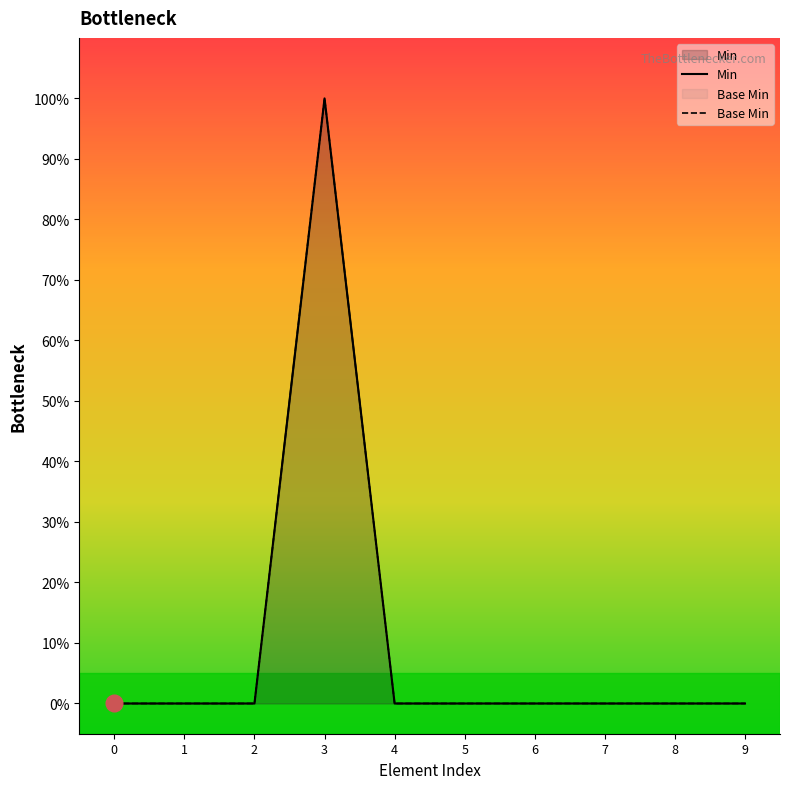

Reading left to right, extract all data points from this chart.

Min: 0=0	1=0	2=0	3=1	4=0	5=0	6=0	7=0	8=0	9=0
Base Min: 0=0	1=0	2=0	3=1	4=0	5=0	6=0	7=0	8=0	9=0